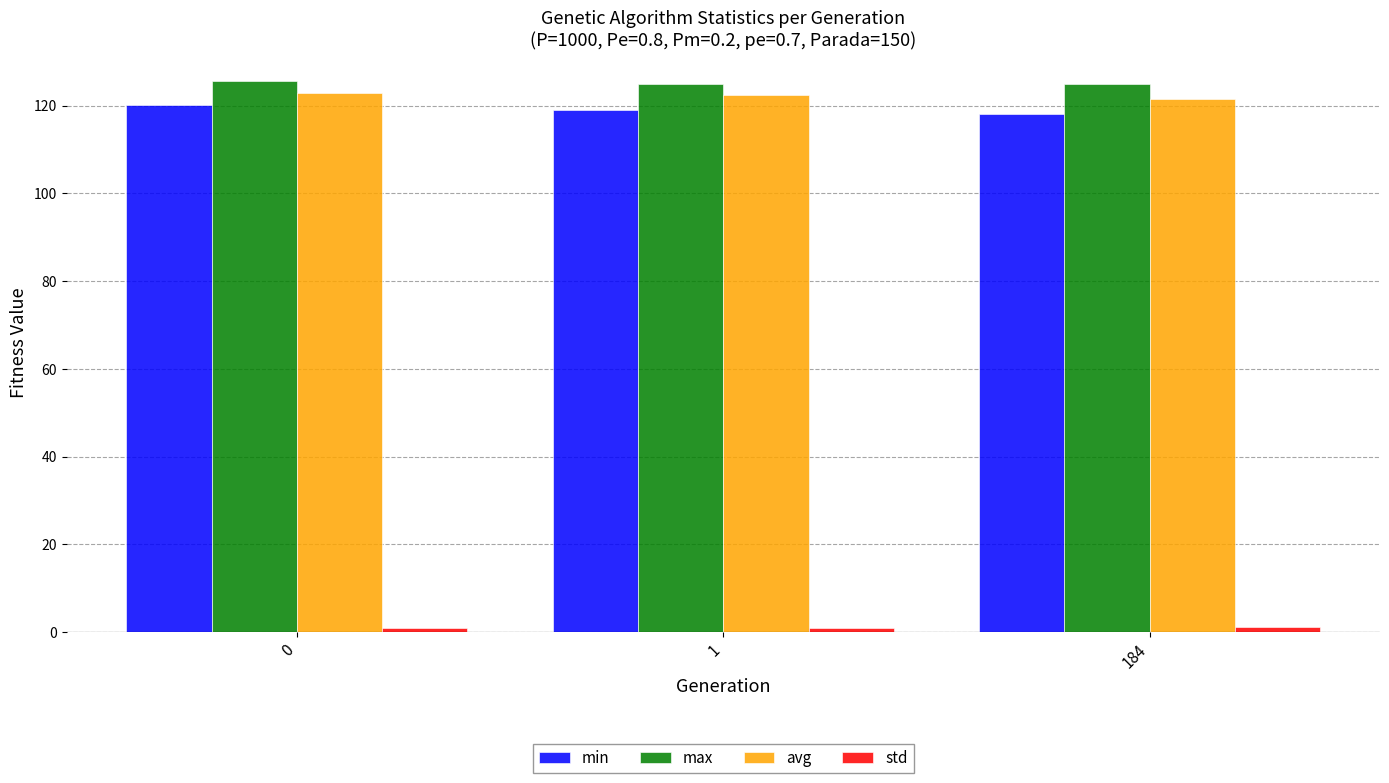

Are the bars horizontal?

No